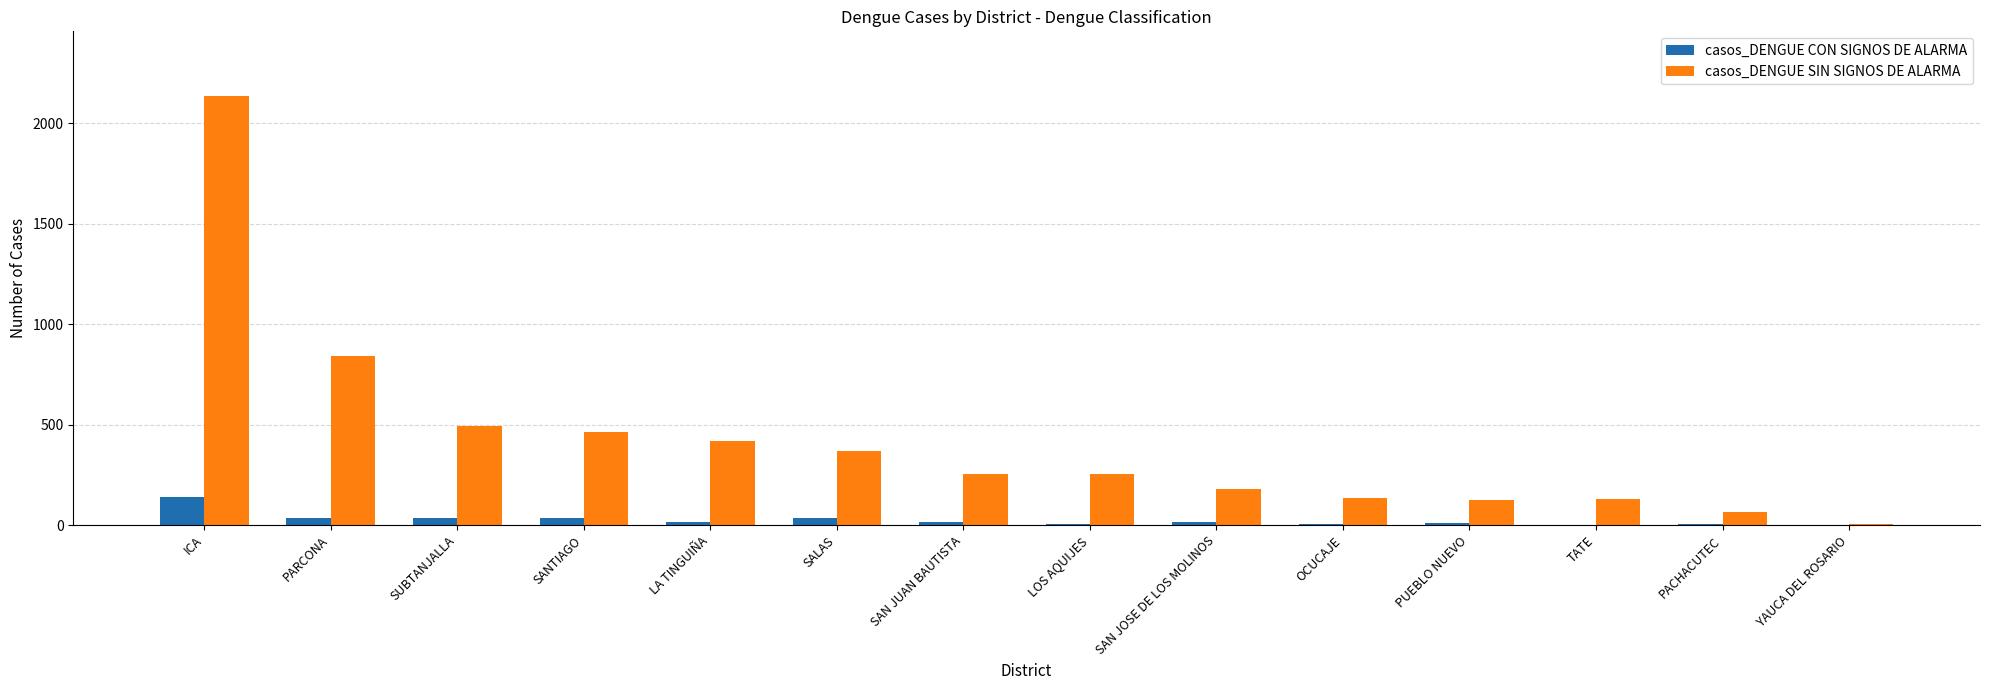

What is the average value of the casos_DENGUE CON SIGNOS DE ALARMA series?

25